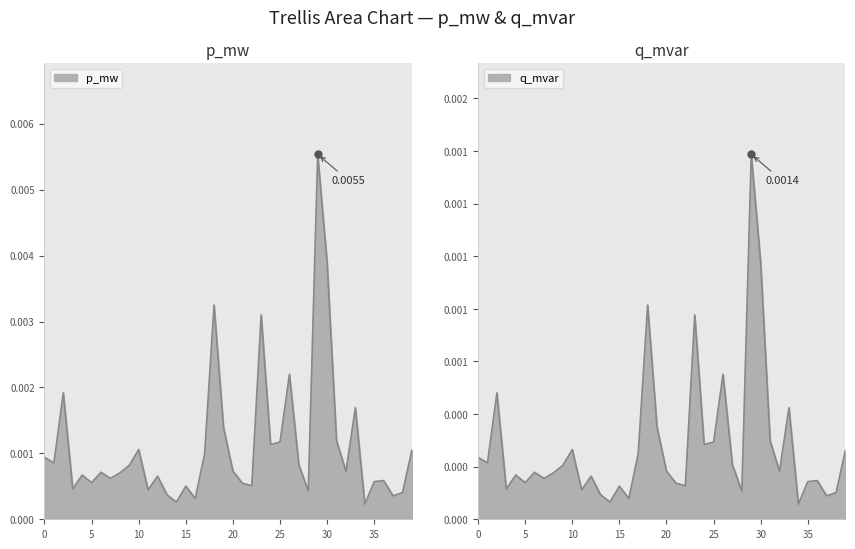

List the series in order of their overall mean, lowest first.

q_mvar, p_mw